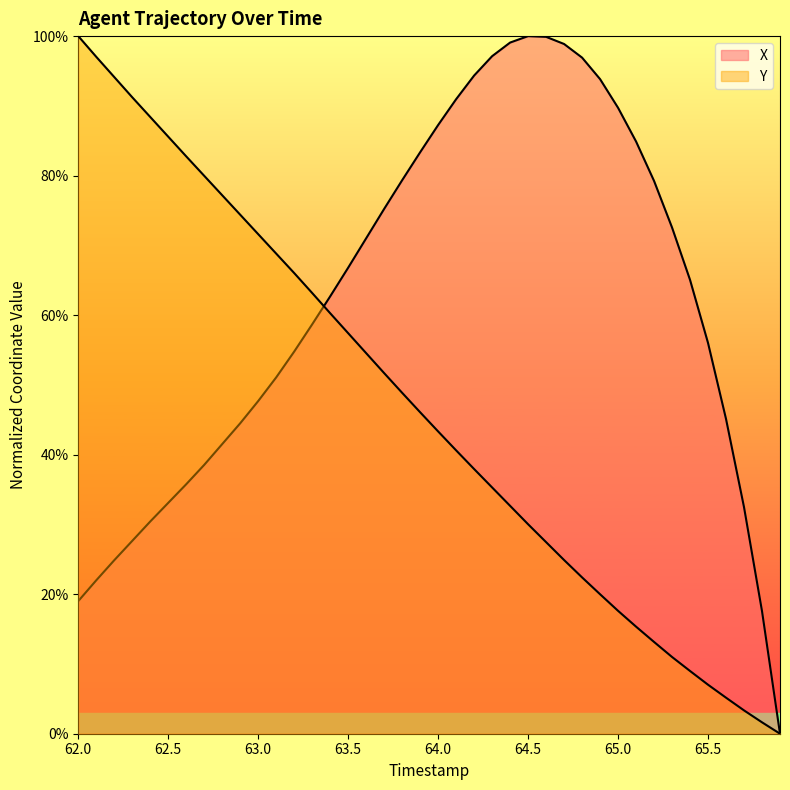

Which category has the highest value across all series?

64.5